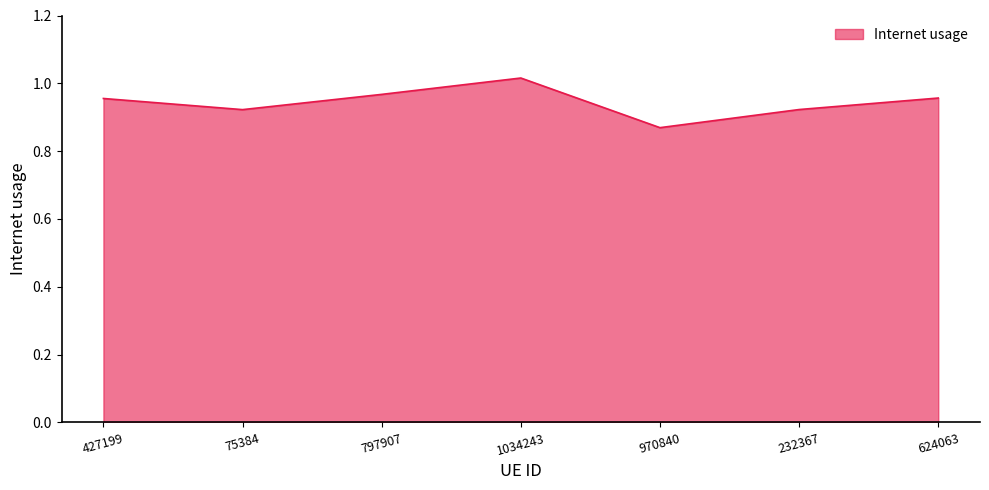

True or false: there are more than 1 points higher than both neighbors.

False